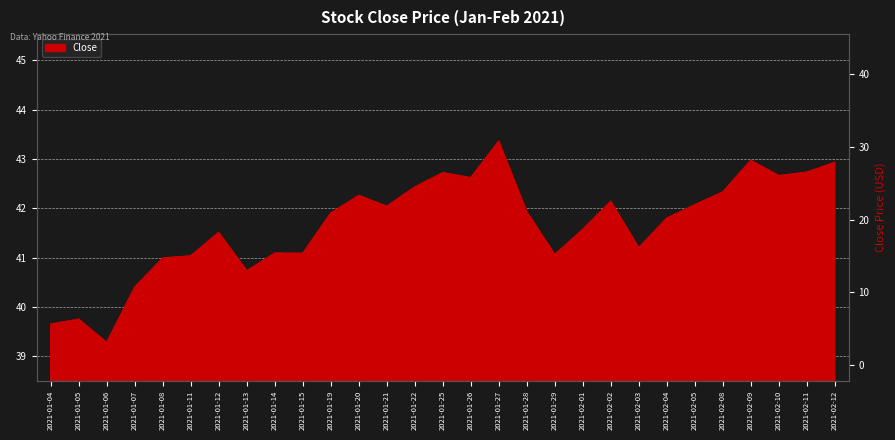

Where is the first local maximum?

2021-01-05